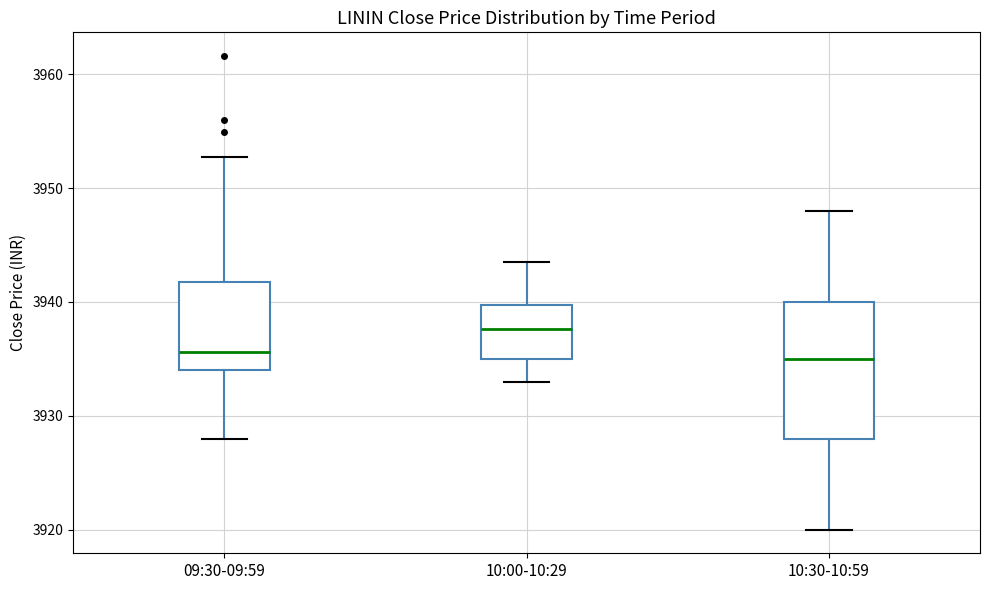

Where does the upper whisker of the box for 10:00-10:29 end on the y-axis? The values are not printed on the chart, so give them approximately, as read against the axis.

3944